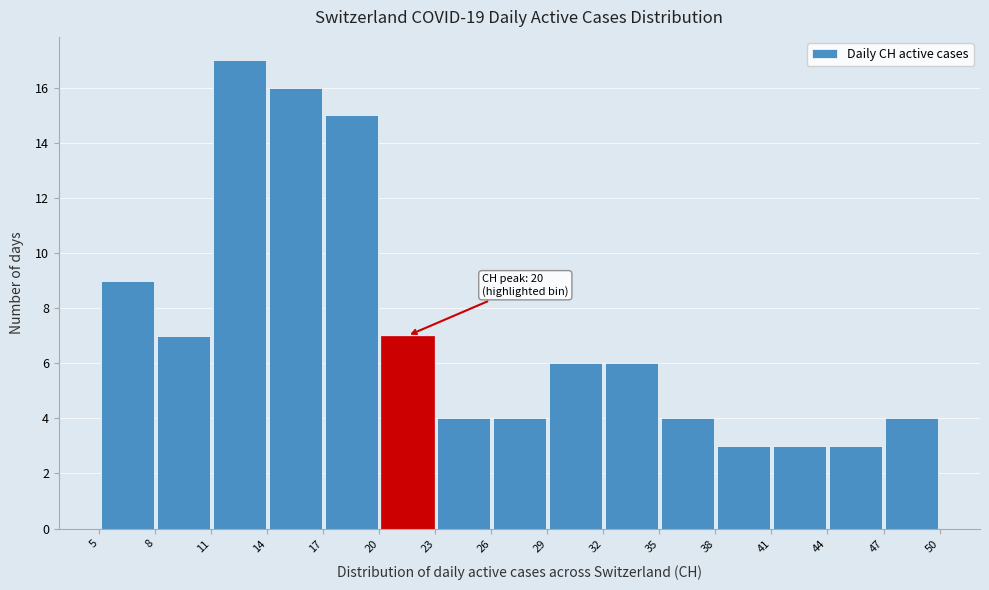

Which range on the x-axis has the tallest bar?

11 to 14